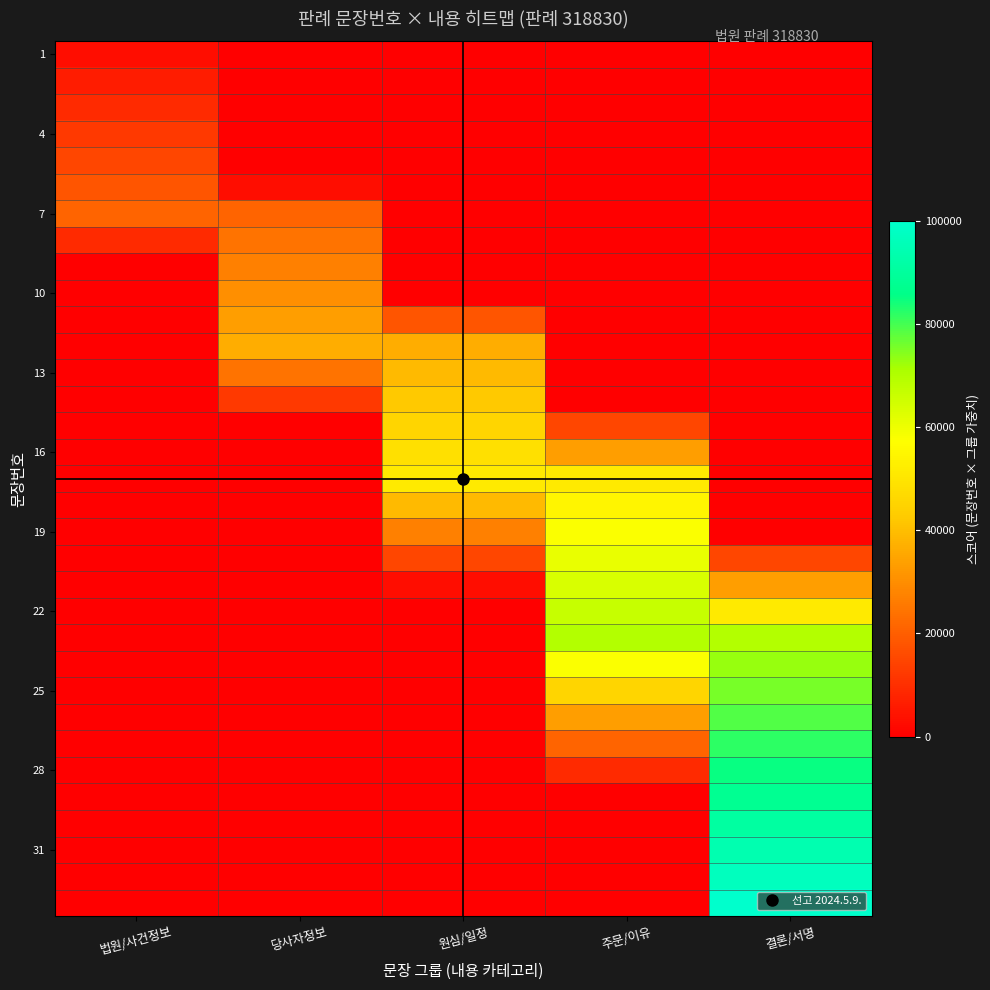

What is the spread (max minus min) of values at 법원/사건정보?

21212.1